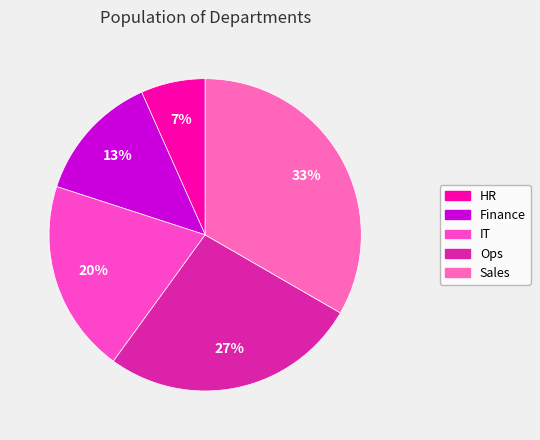

True or false: Finance accounts for 27% of the total.

False